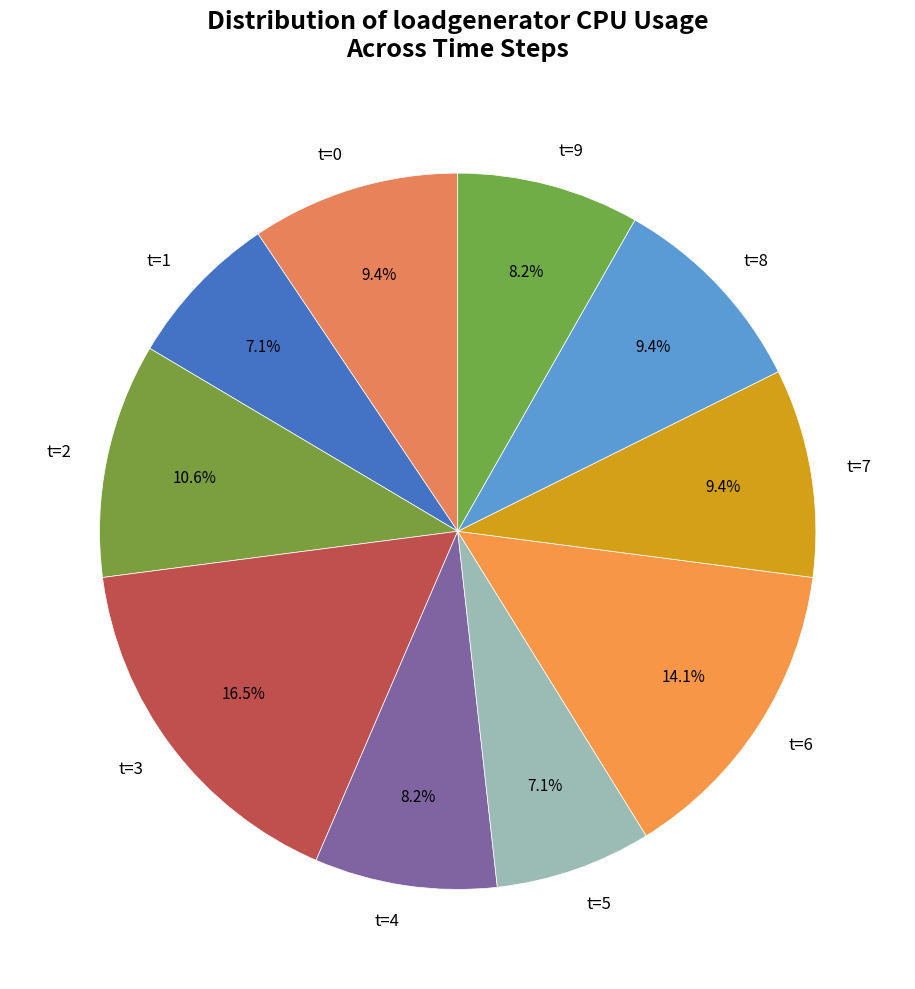

Which slice is the largest?

t=3